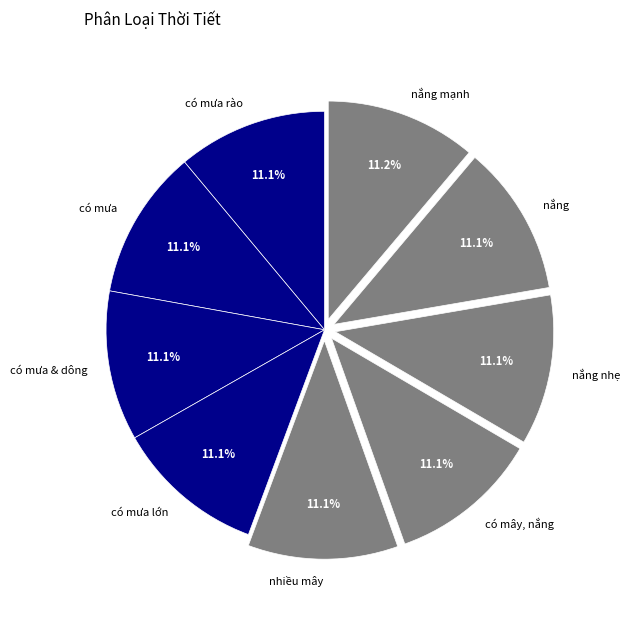

Count the number of slices in the pie.

9